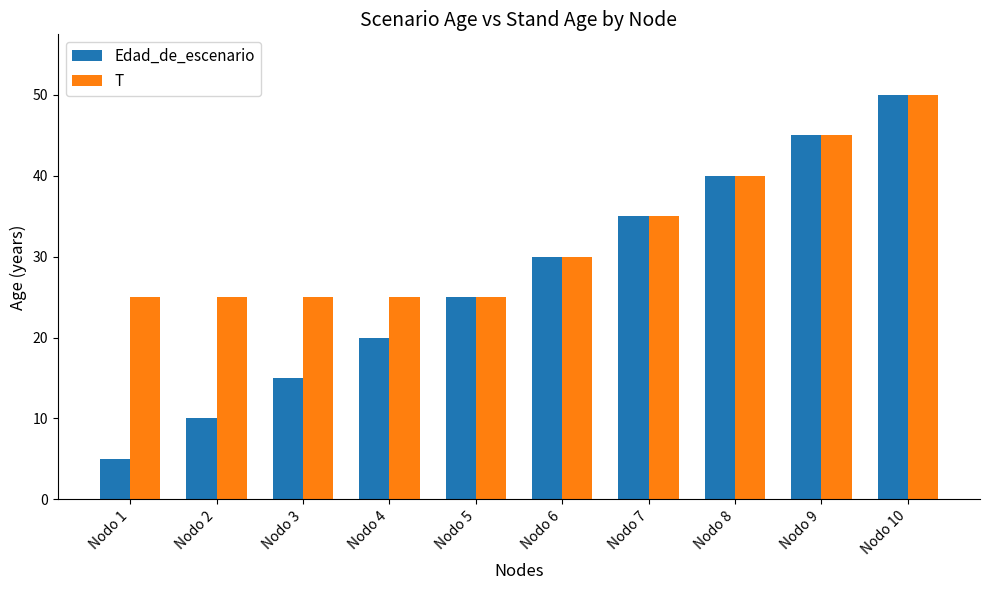

What is the difference between the maximum and minimum values in the Edad_de_escenario series?

45